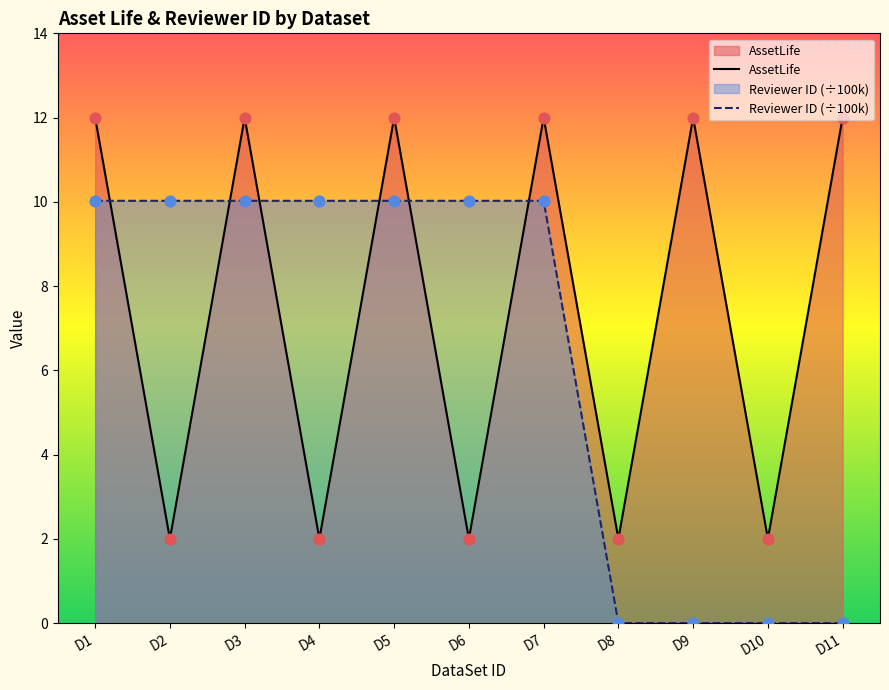

Which series has the widest spread of Y values?

Reviewer ID (÷100k)